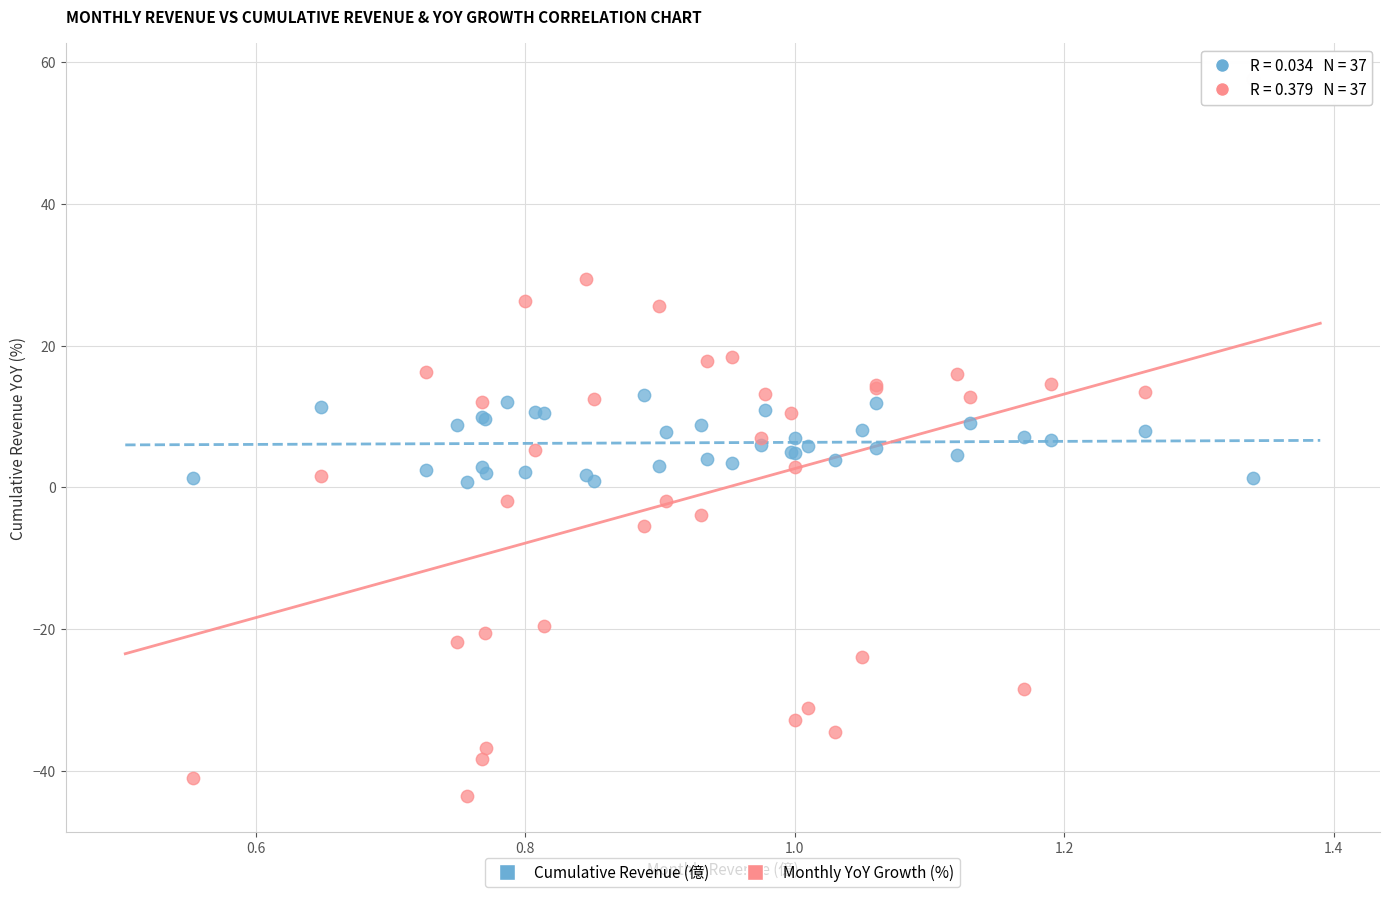

Which series reaches the minimum Y coordinate?

Monthly YoY Growth (%)